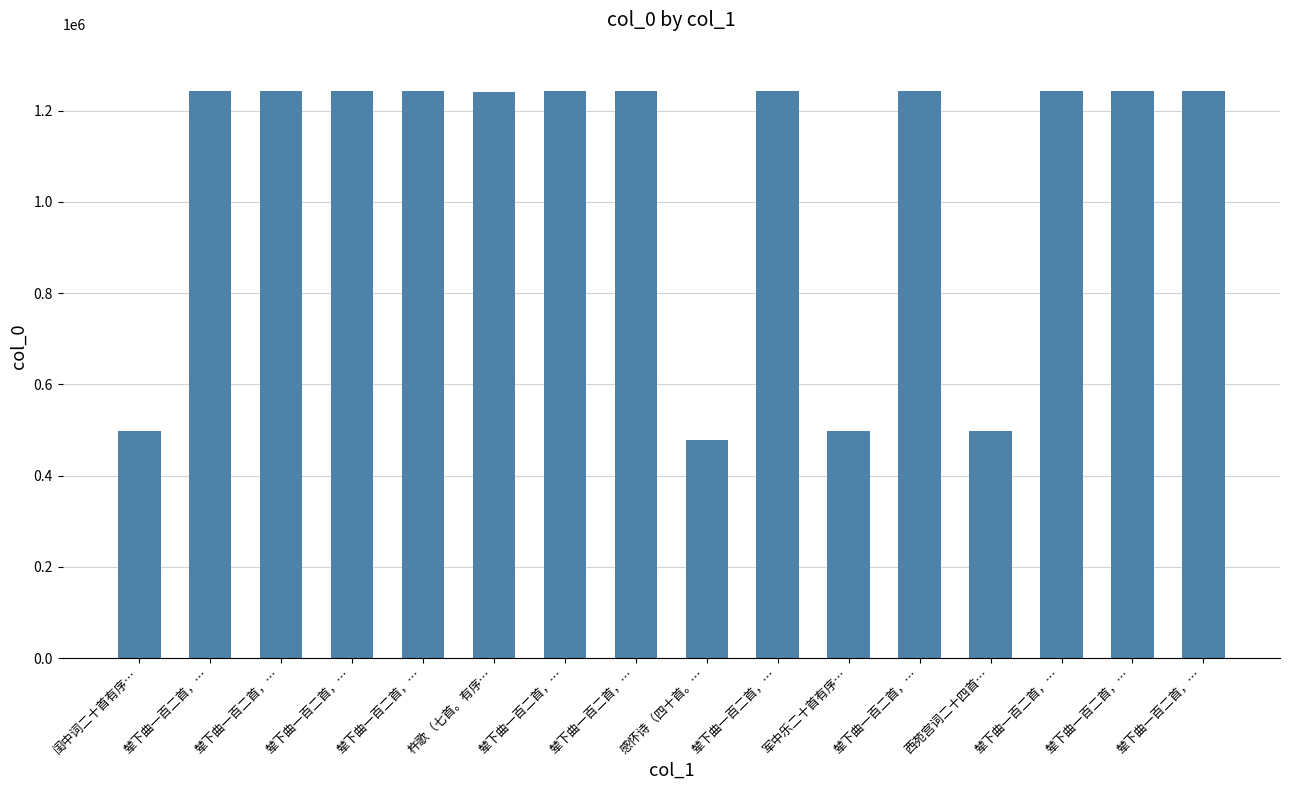

What is the minimum value shown in the chart?

478846